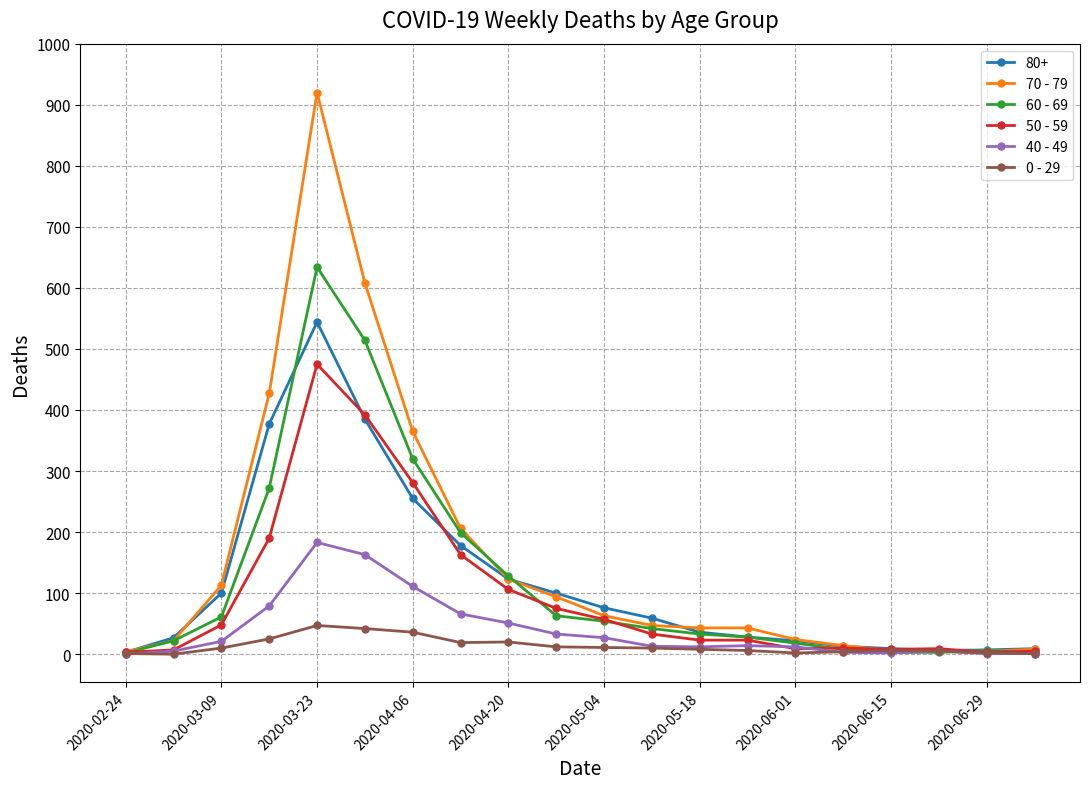

What is the value of the 70 - 79 point at the 2nd from the left?

22